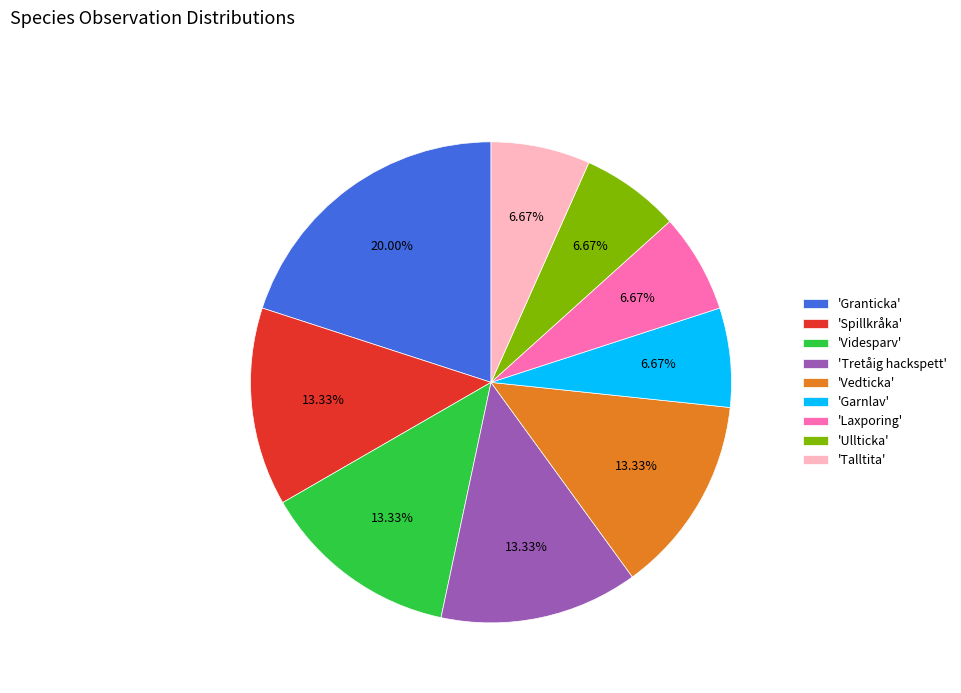

What is the ratio of the value at 'Laxporing' to the value at 'Garnlav'?

1.0